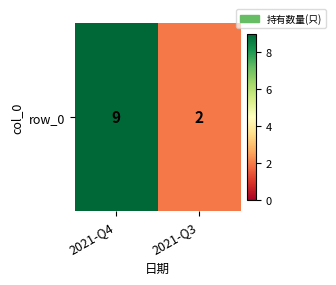

Reading left to right, list all the values displayed in this chart.

9	2